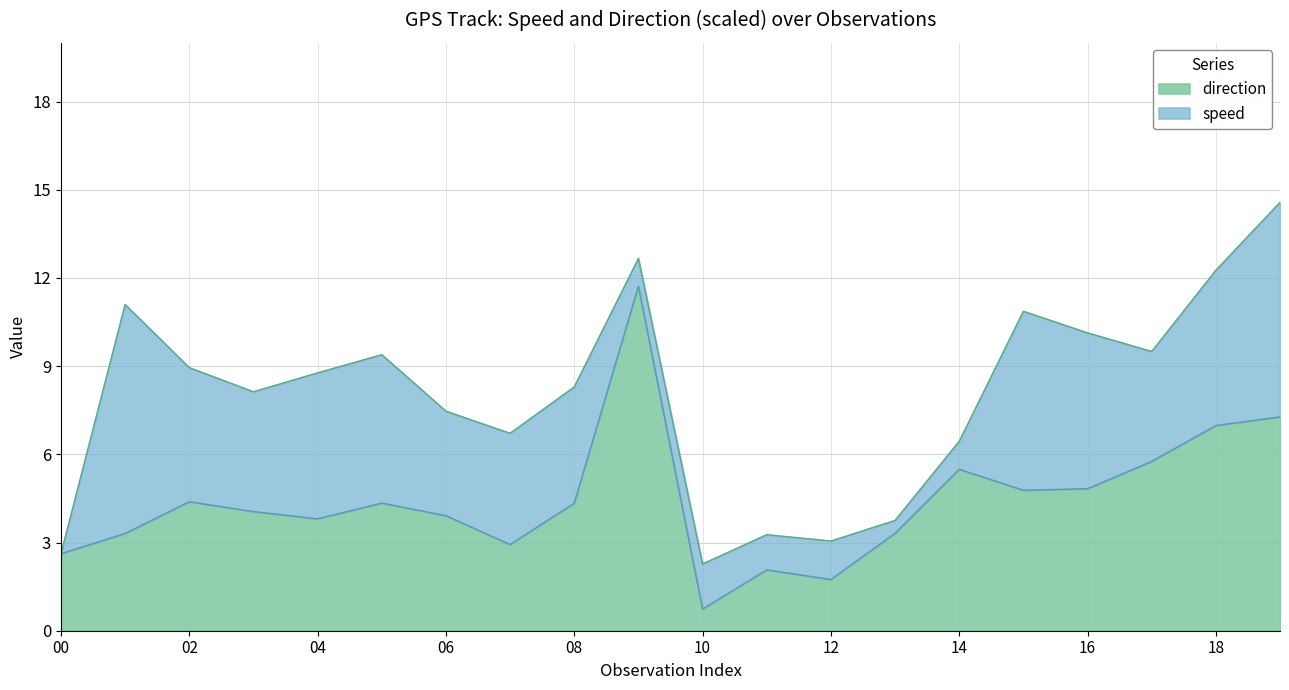

Which label corresponds to the smallest value in the chart?

10